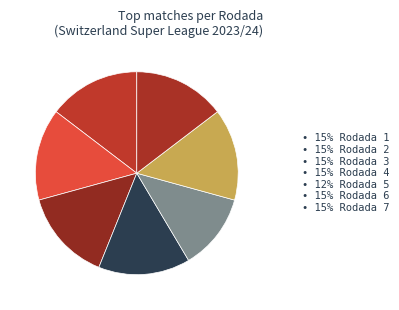

Count the number of slices in the pie.

7